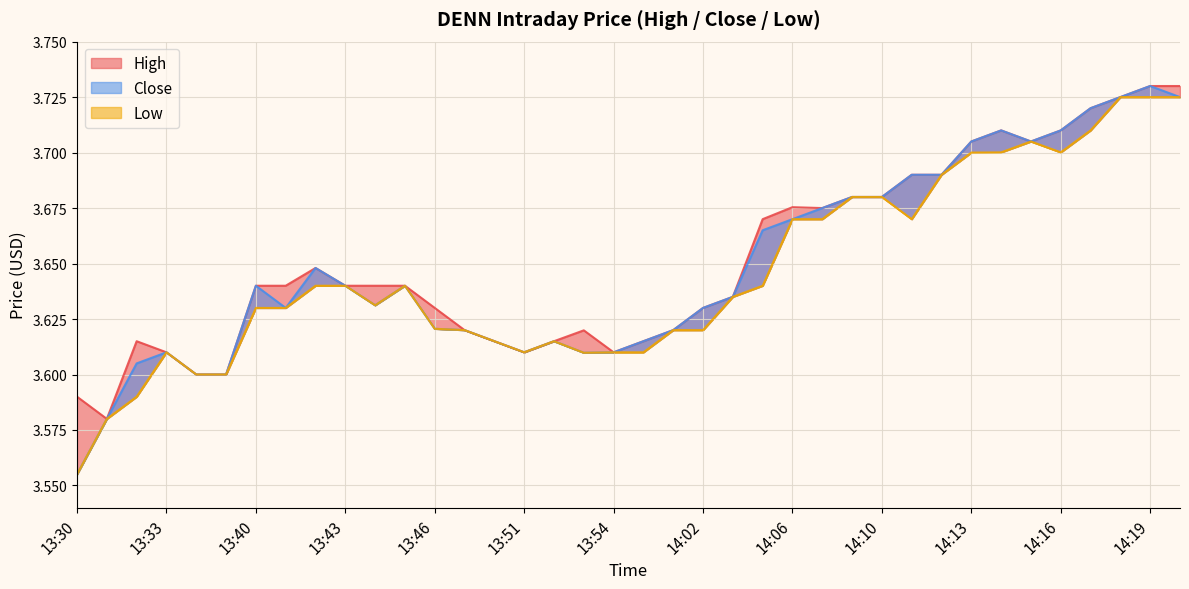

What is the difference between the maximum and minimum values in the Low series?

0.2